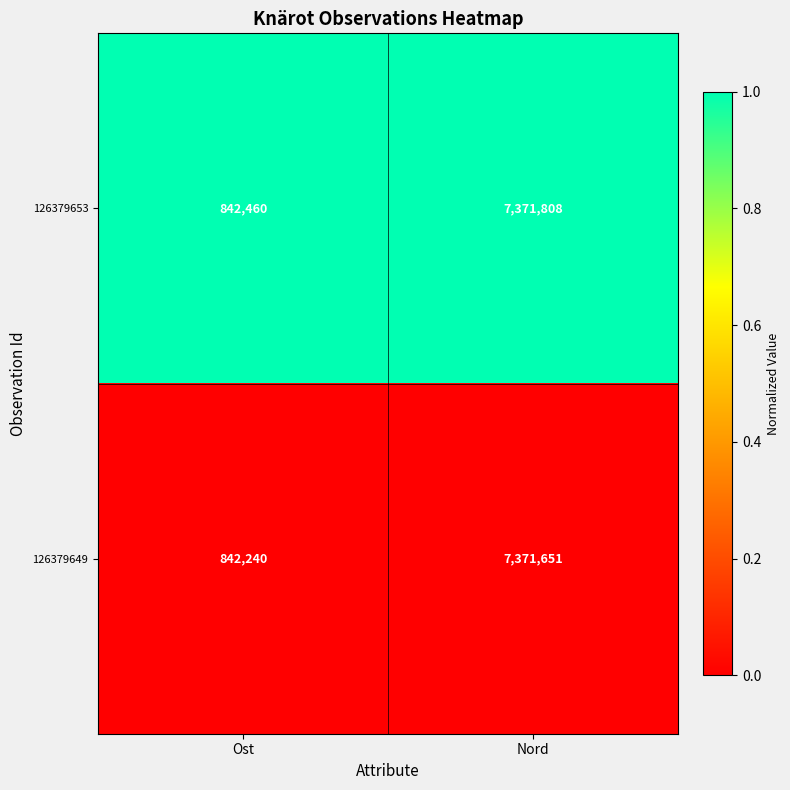

The value of 126379649 at Nord is 7371651. True or false?

True